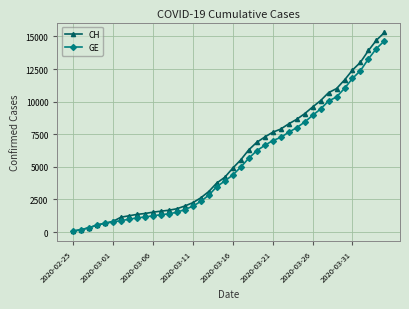

Which series has the largest range (max minus min)?

CH